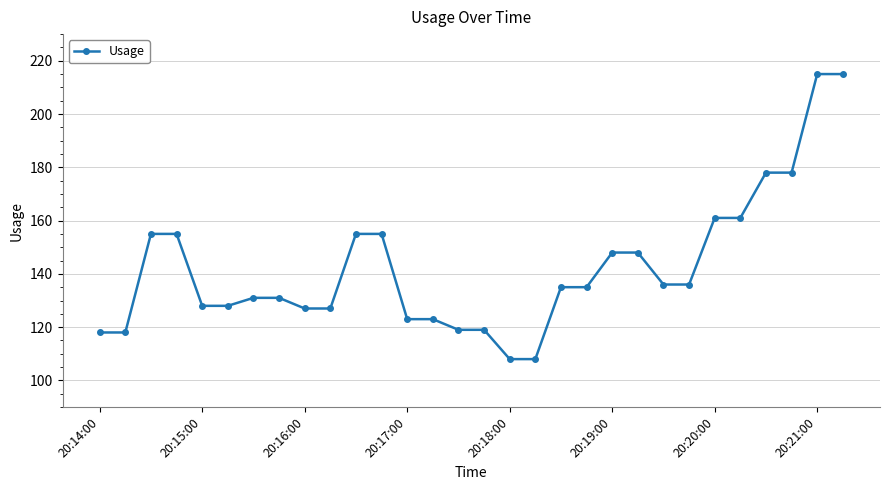

What is the value of the 12th point from the left?

155